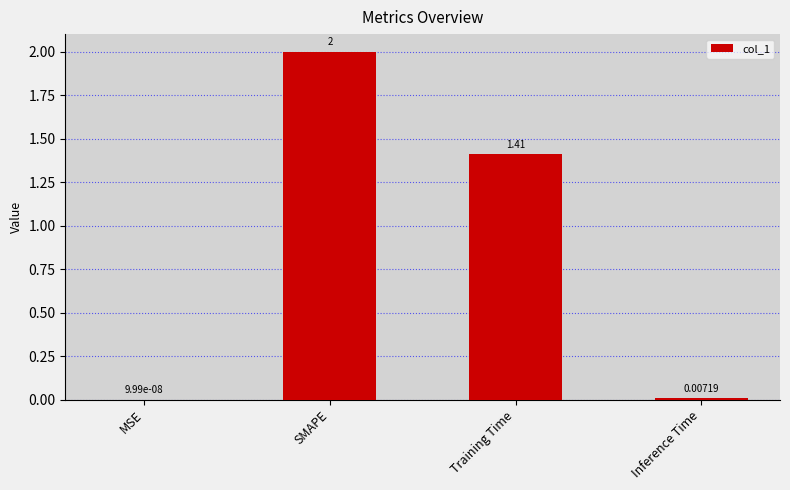

What is the sum of the values at MSE and SMAPE?

2.0